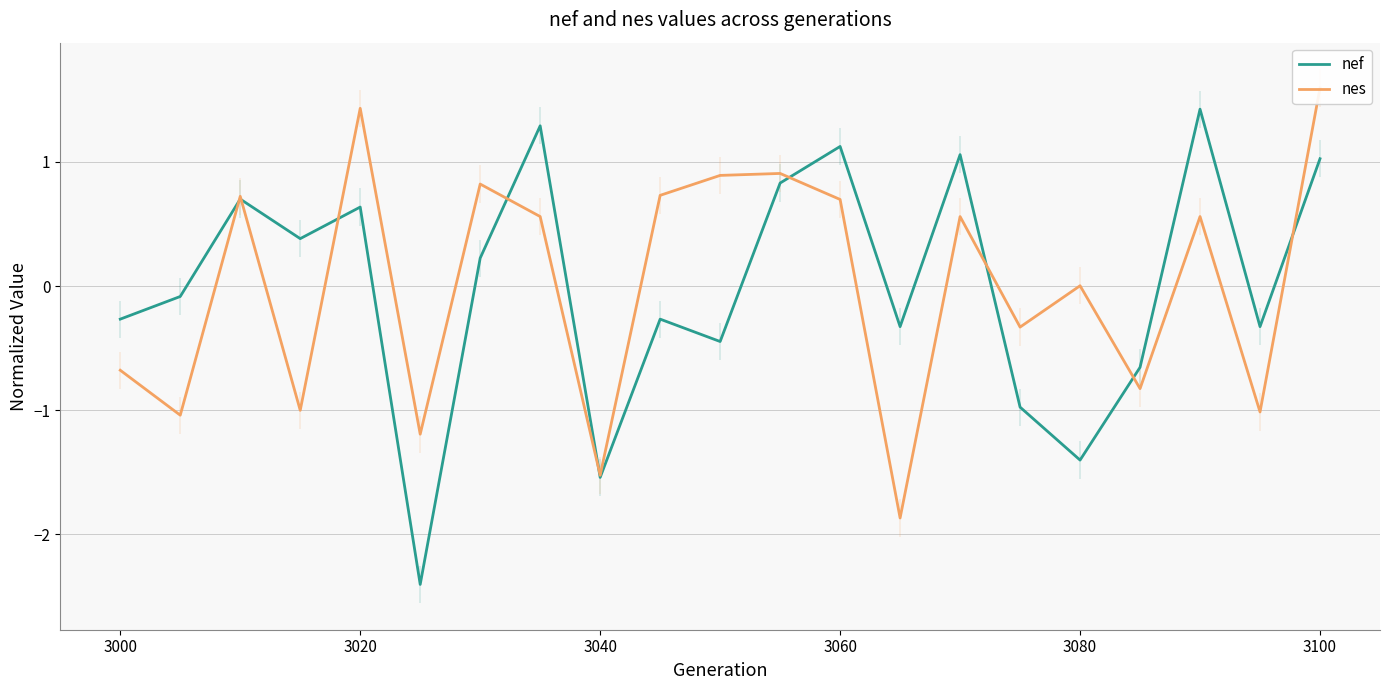

What is the greatest value displayed?

1.6